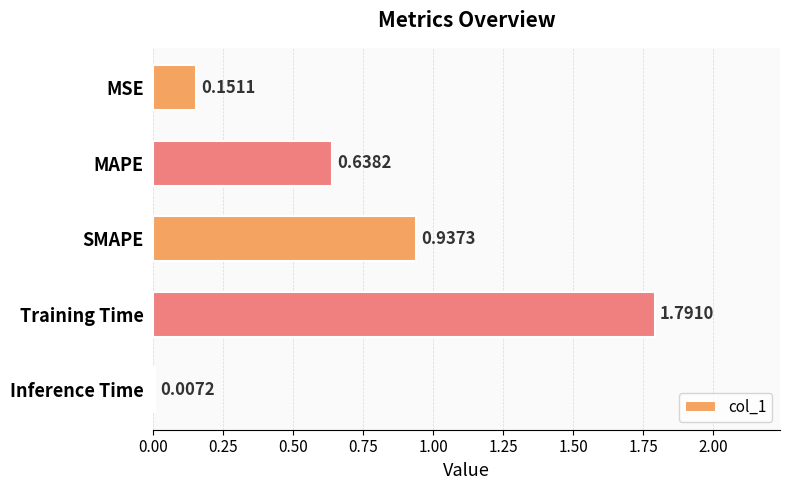

What is the label of the 4th bar from the bottom?

MAPE